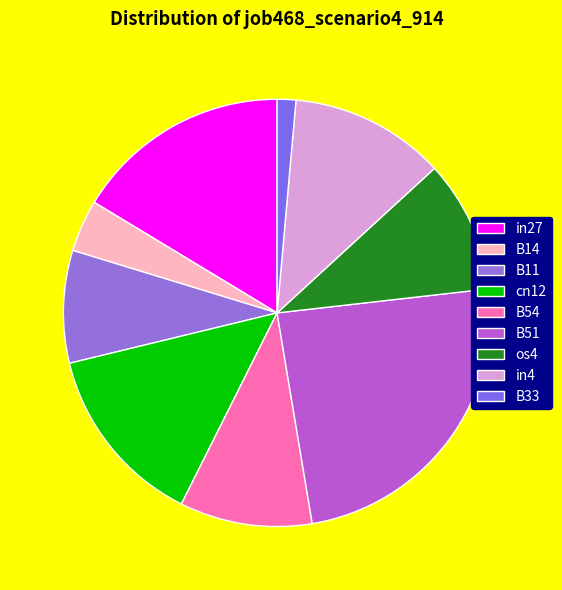

The B33 slice represents 16% of the pie. True or false?

False